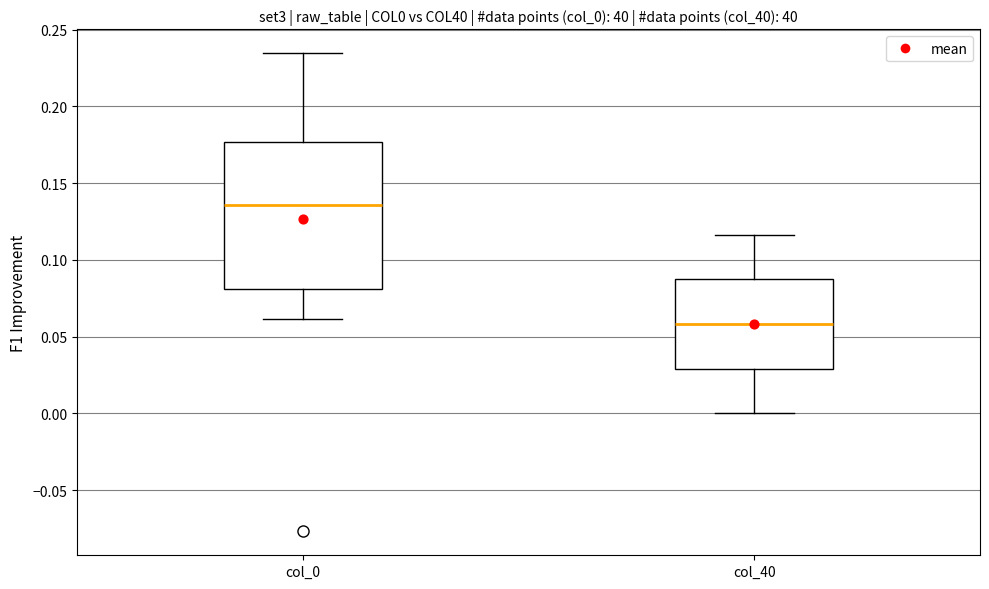

Which box has the highest median line?

col_0